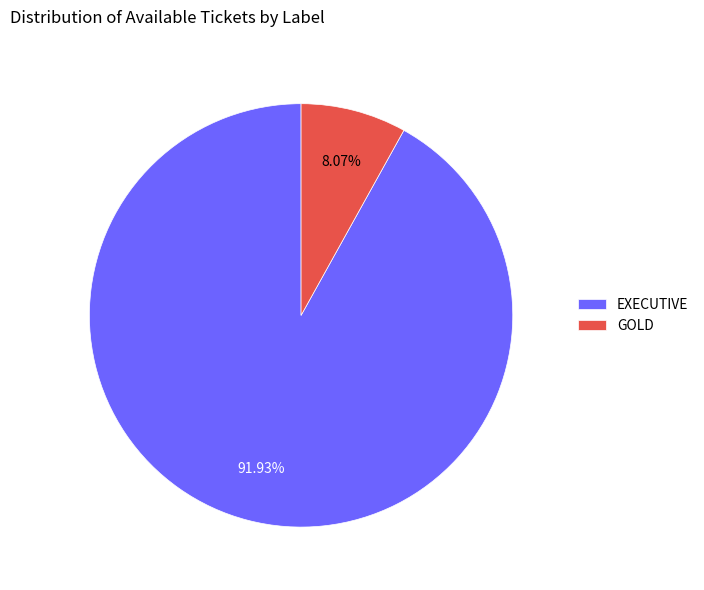

Does GOLD account for over 50% of the chart?

No